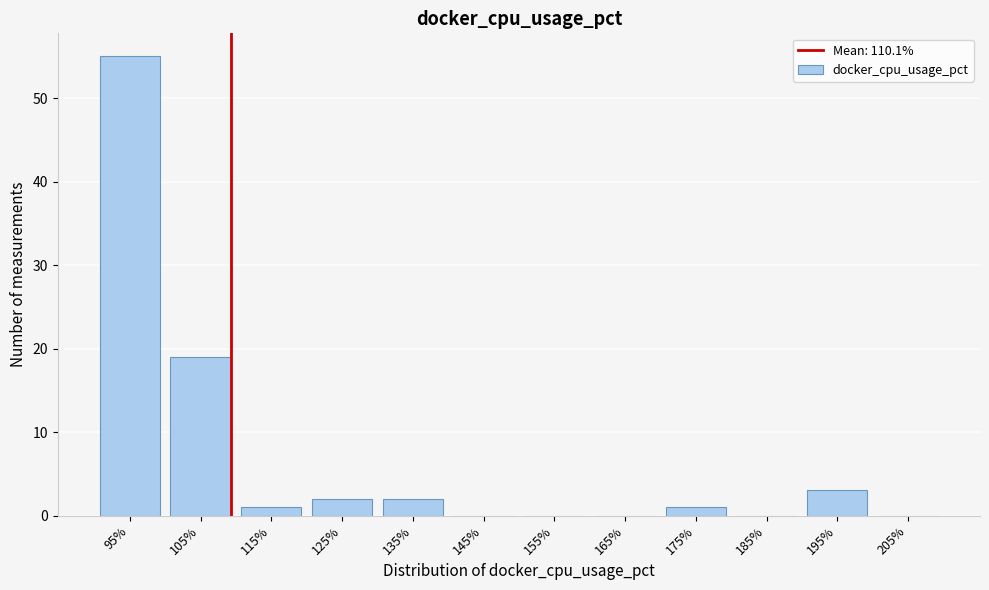

Reading right to left, transcribe all the data shown in this chart.

205%=0	195%=3	185%=0	175%=1	165%=0	155%=0	145%=0	135%=2	125%=2	115%=1	105%=19	95%=55